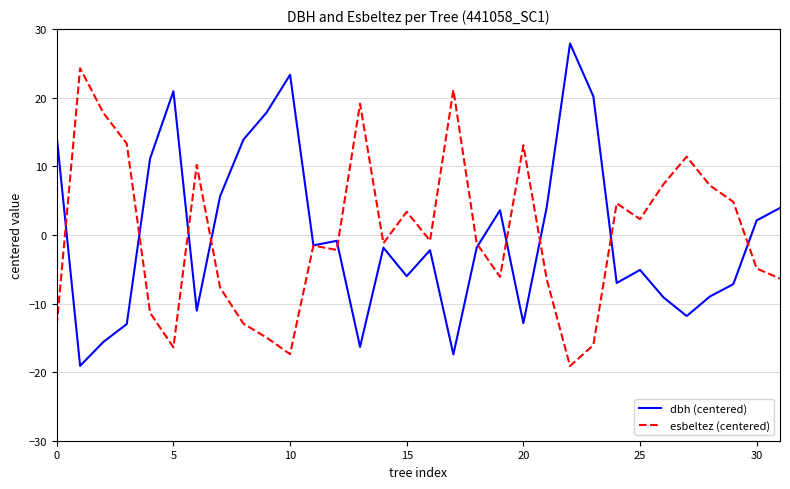

Rank the series by their maximum value, from lowest to highest.

esbeltez (centered), dbh (centered)